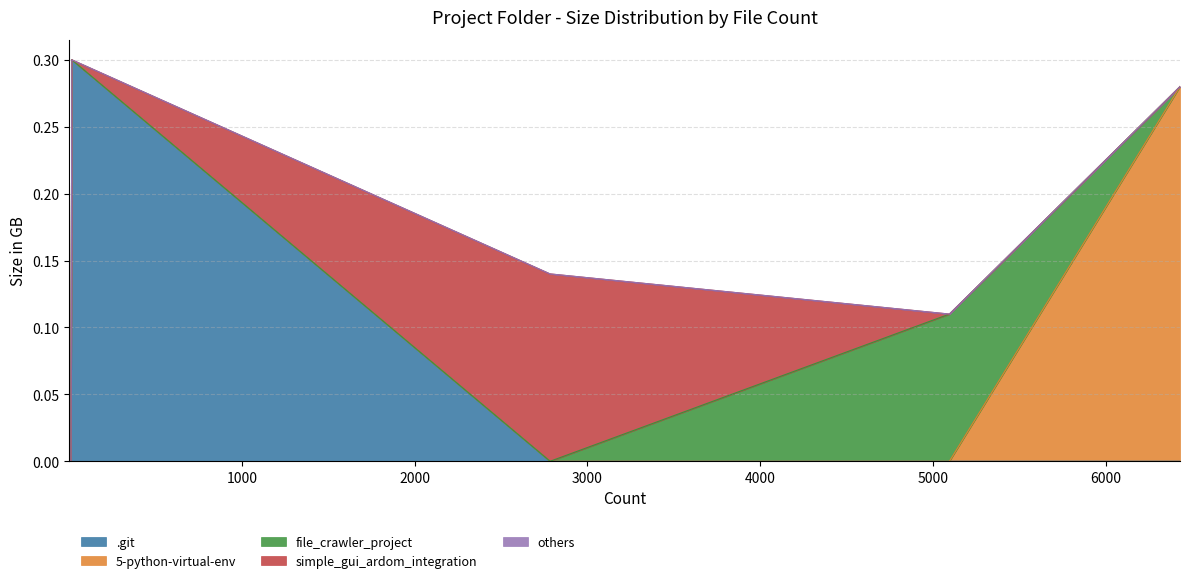

What is the total value across all series at 5-python-virtual-env?

0.3